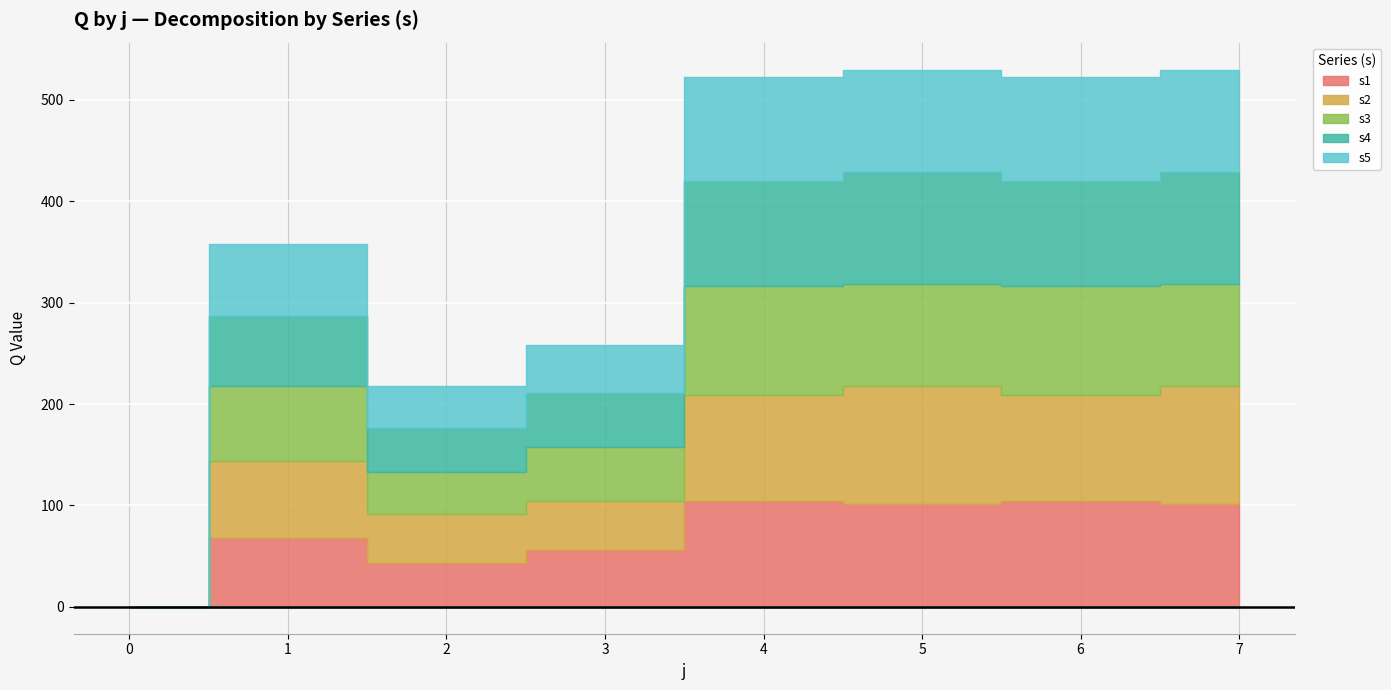

How many interior local peaks does the s3 series have?

3